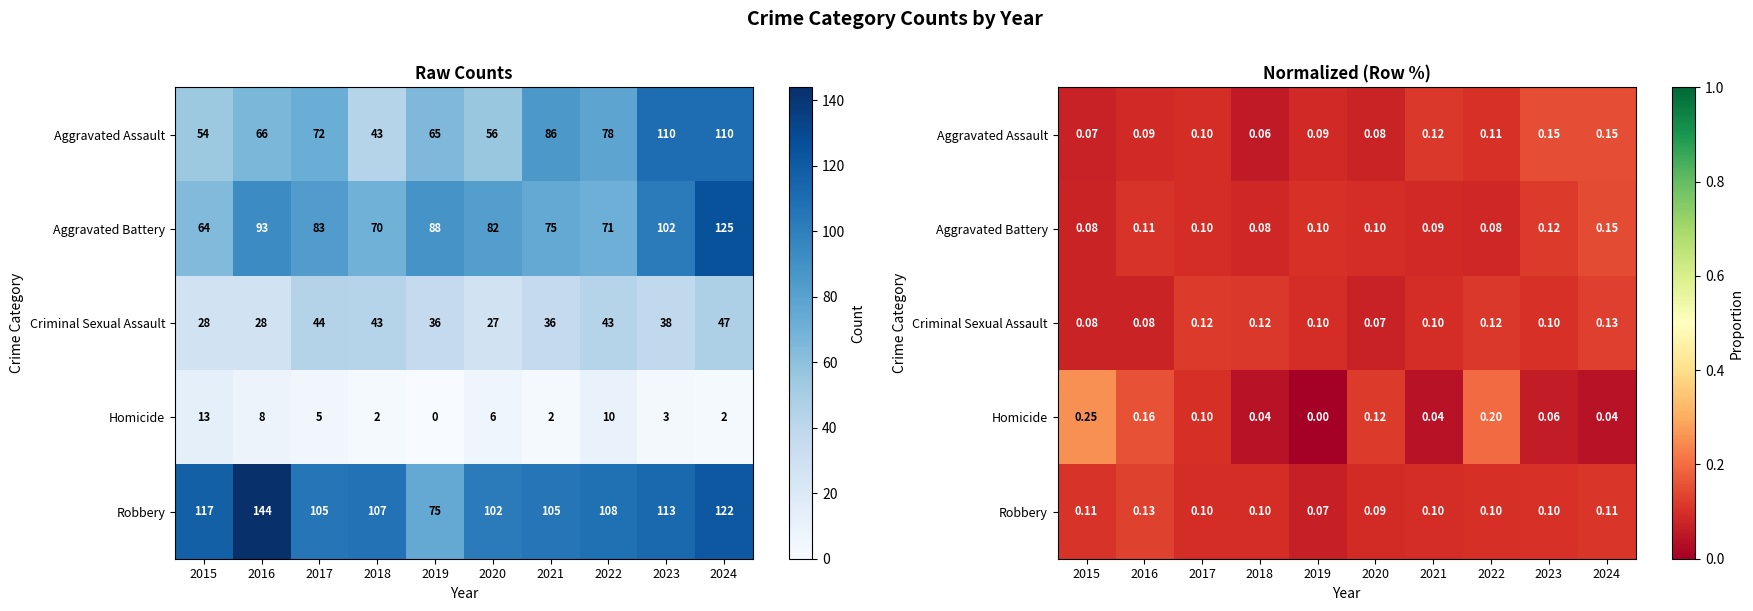

What is the average value of the Aggravated Assault series?

0.1